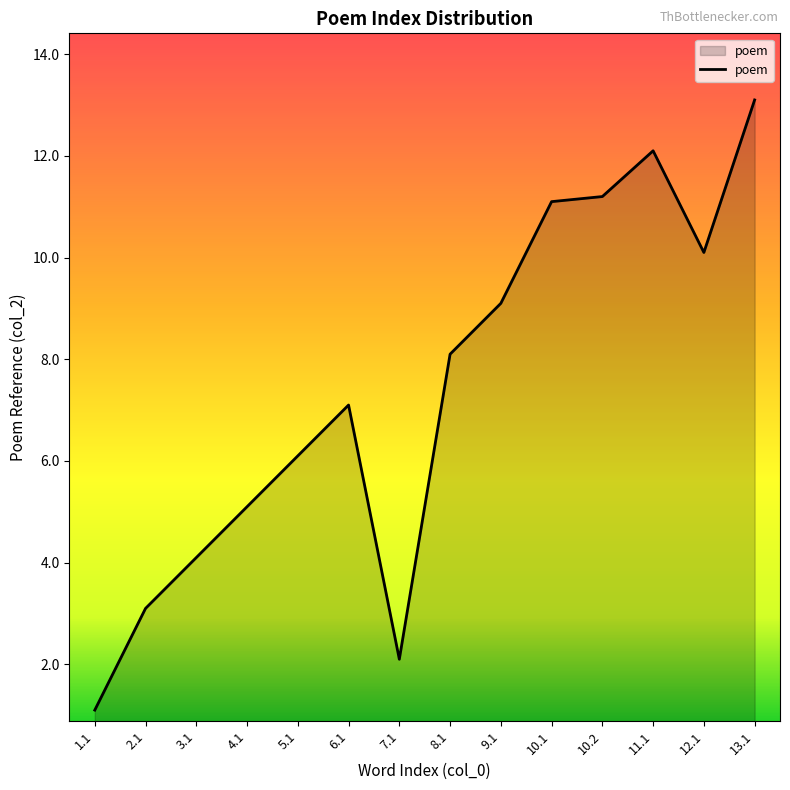

Reading right to left, transcribe all the data shown in this chart.

13.1	10.1	12.1	11.2	11.1	9.1	8.1	2.1	7.1	6.1	5.1	4.1	3.1	1.1